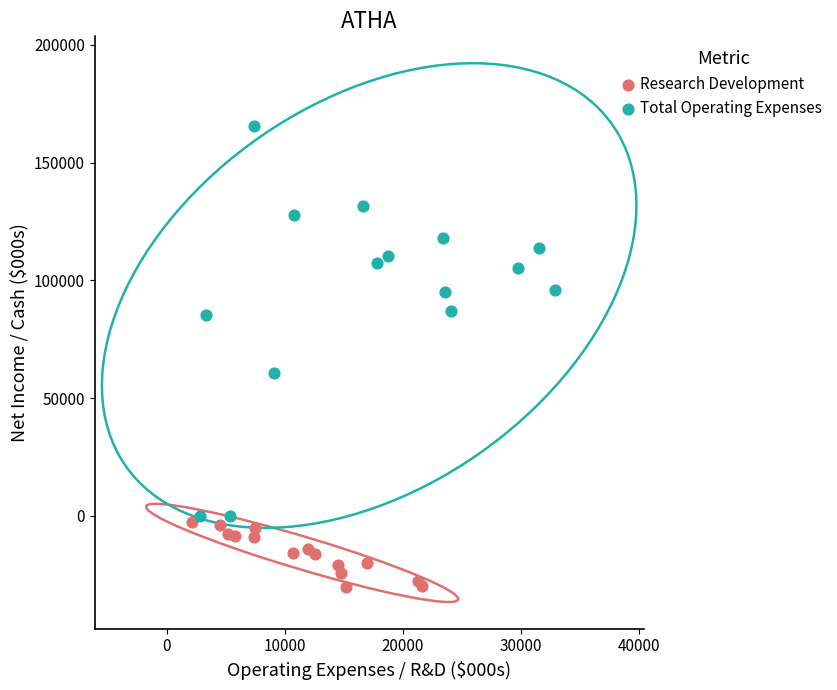

Which series contains the lowest Y value?

Research Development